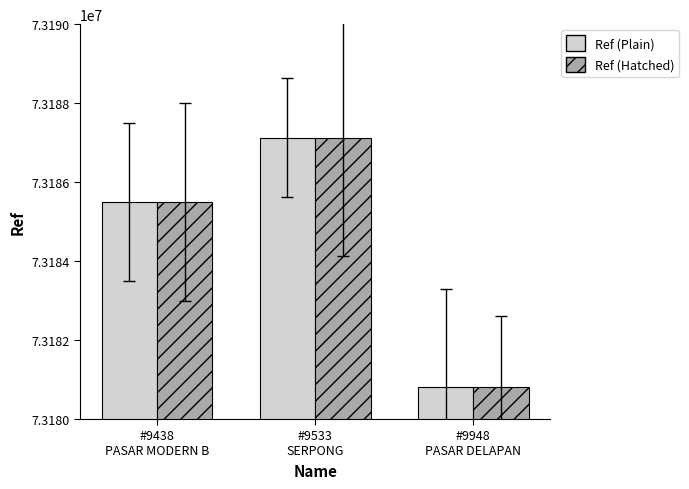

What is the label of the 1st bar from the right?

#9948
PASAR DELAPAN